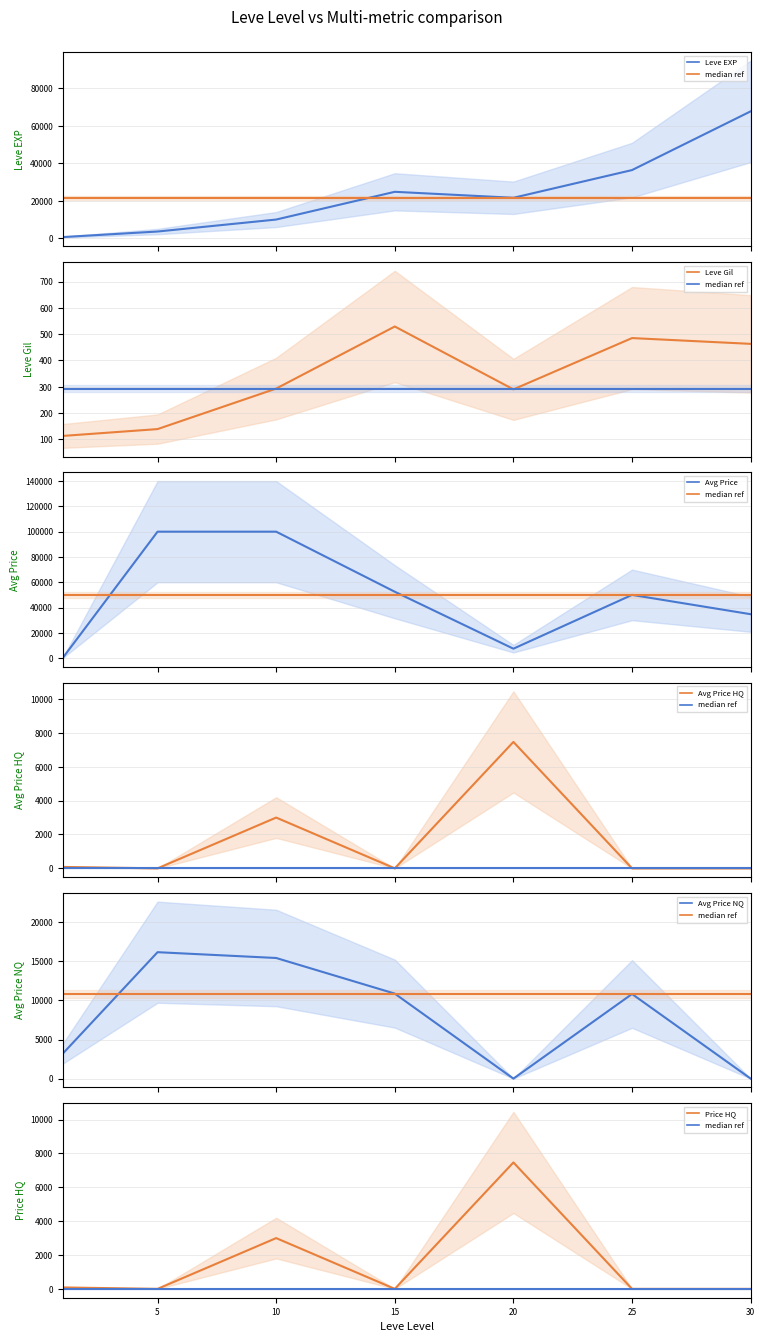

Where does the Leve Gil series first go above 293?

15